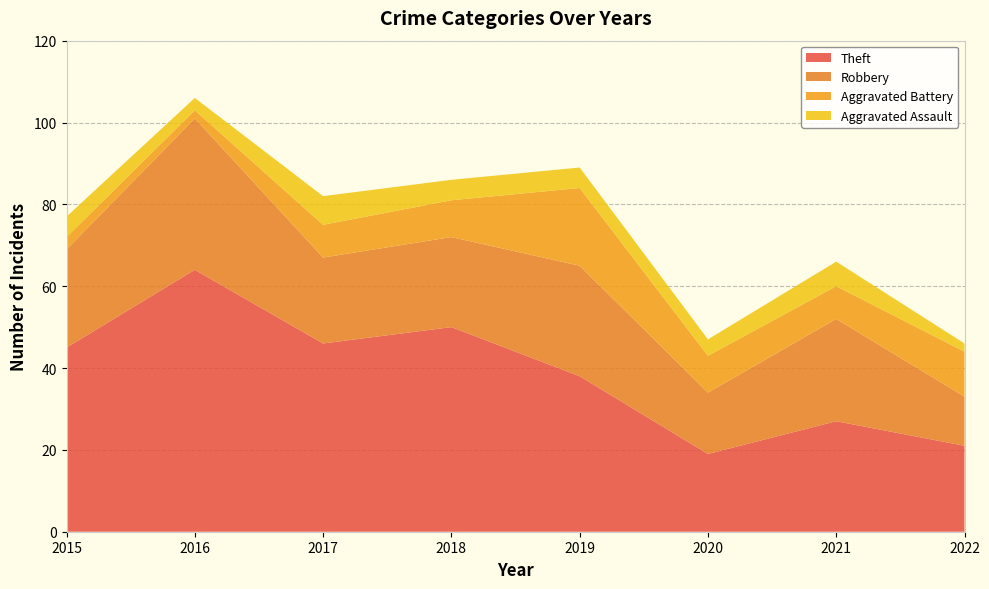

Reading right to left, what are all the values shown in this chart?

Theft: 2022=21	2021=27	2020=19	2019=38	2018=50	2017=46	2016=64	2015=45
Robbery: 2022=12	2021=25	2020=15	2019=27	2018=22	2017=21	2016=37	2015=24
Aggravated Battery: 2022=11	2021=8	2020=9	2019=19	2018=9	2017=8	2016=2	2015=3
Aggravated Assault: 2022=2	2021=6	2020=4	2019=5	2018=5	2017=7	2016=3	2015=5